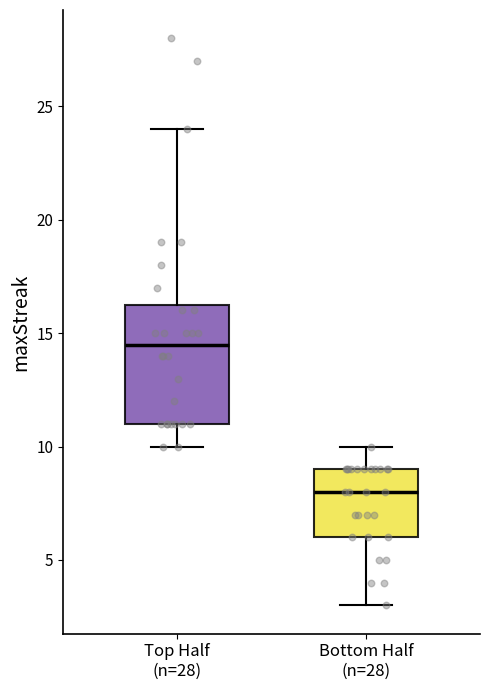

Which box's median line is the highest?

Top Half (n=28)